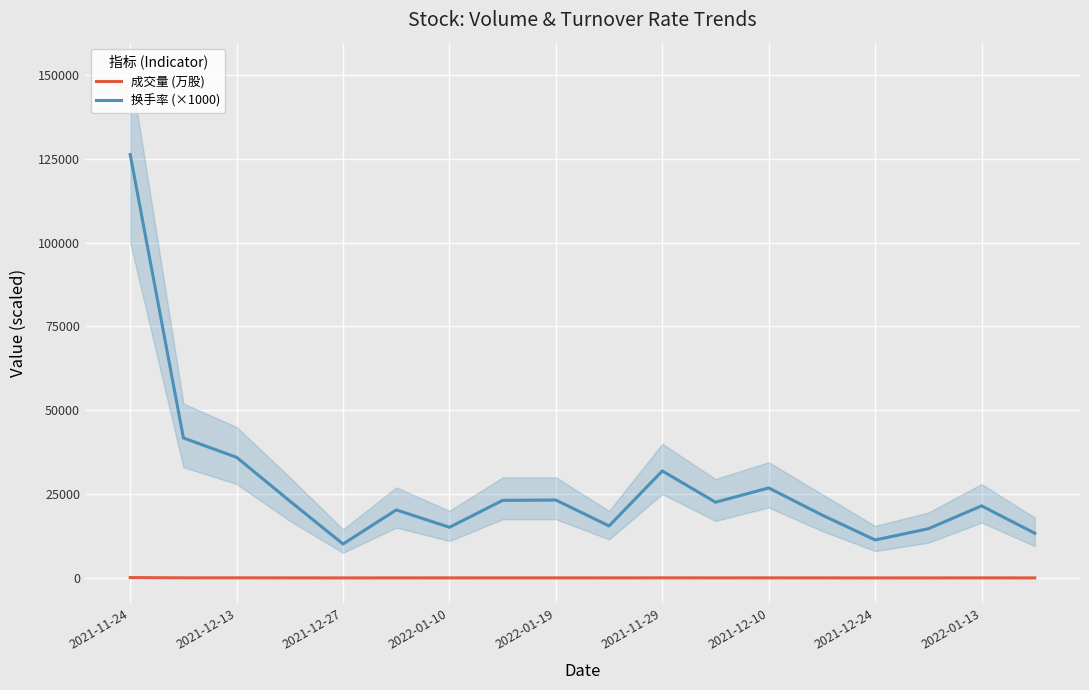

How many lines are shown in the chart?

2